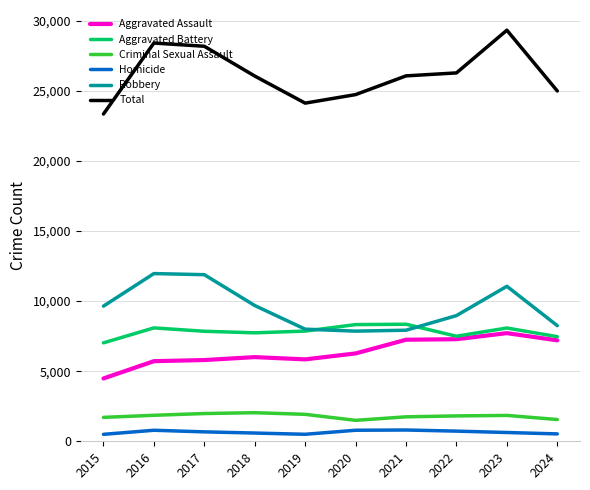

Count the number of categories in the chart.

10